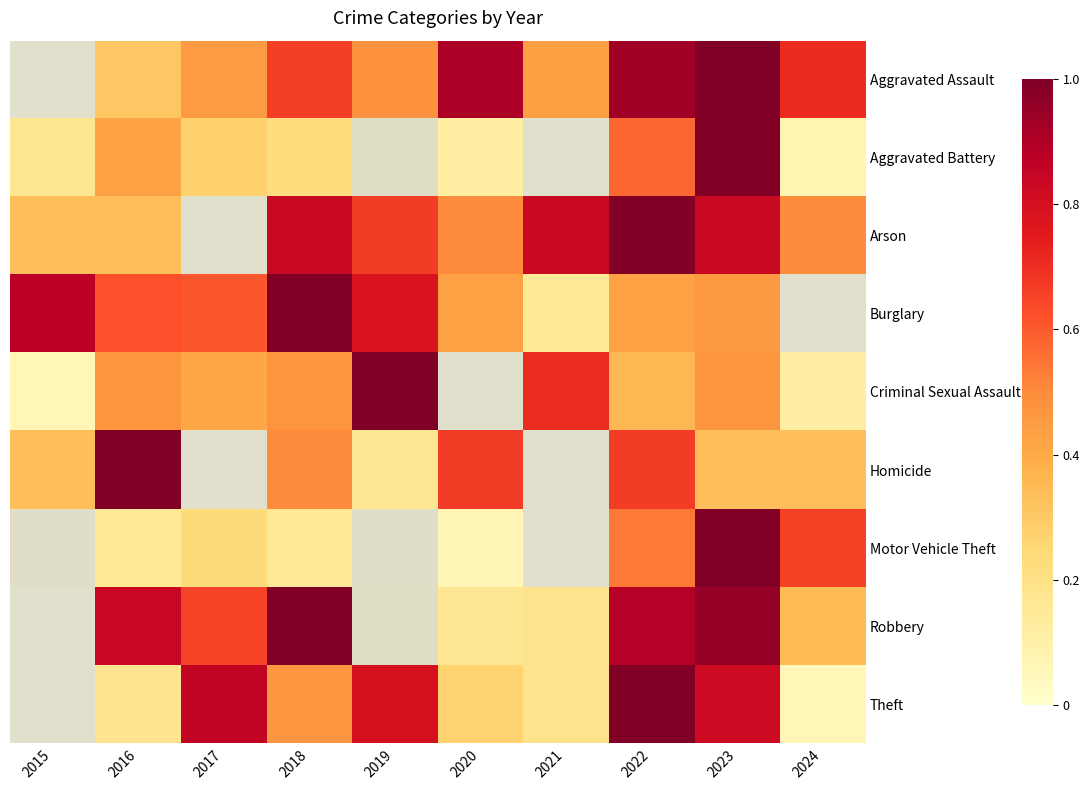

Is it true that Aggravated Battery equals 0.1 at 2017?

False